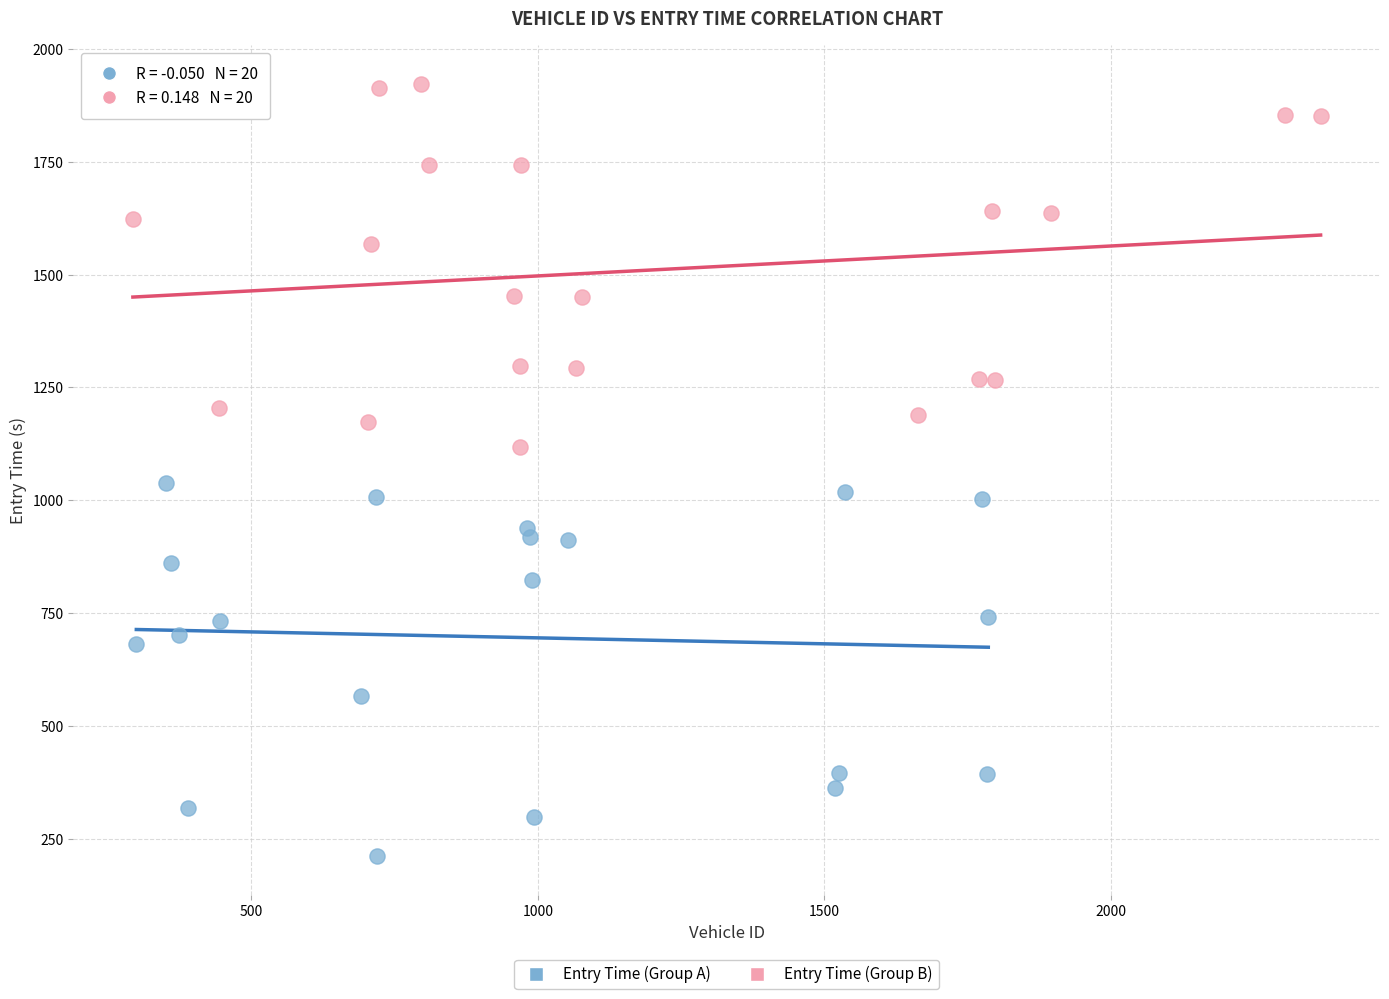

Which series reaches the minimum Y coordinate?

Entry Time (Group A)